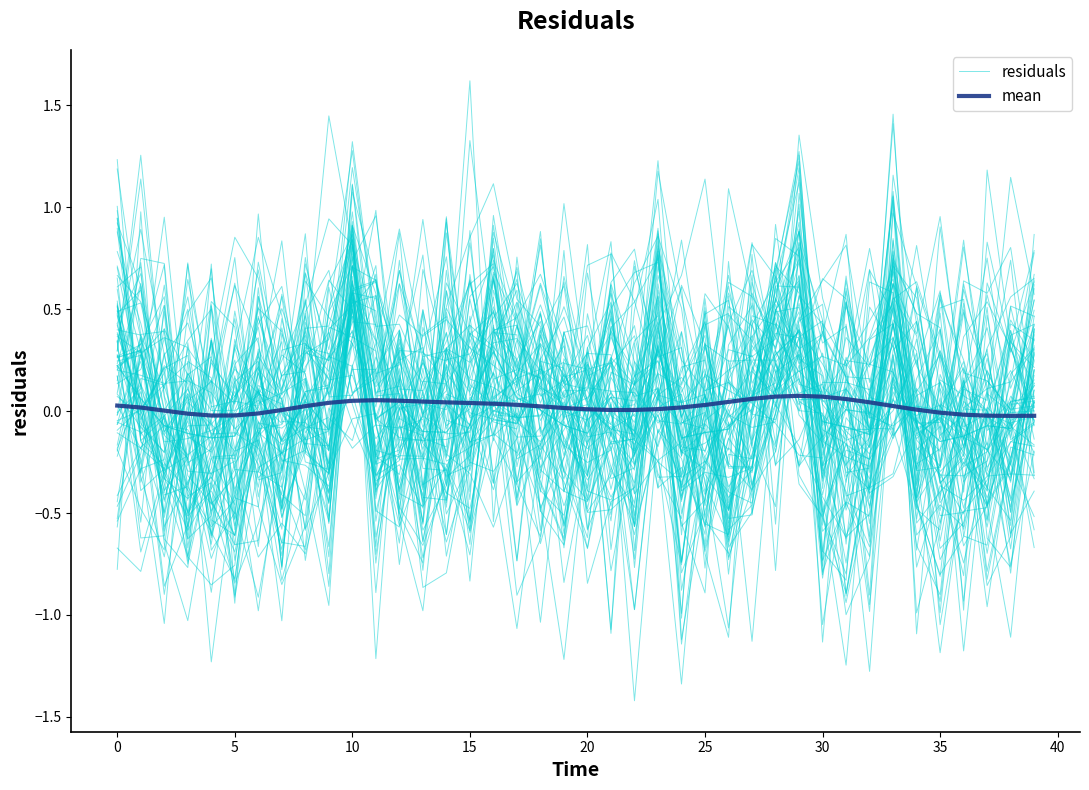

At 38, list the series in order from smallest to largest.

residuals, mean